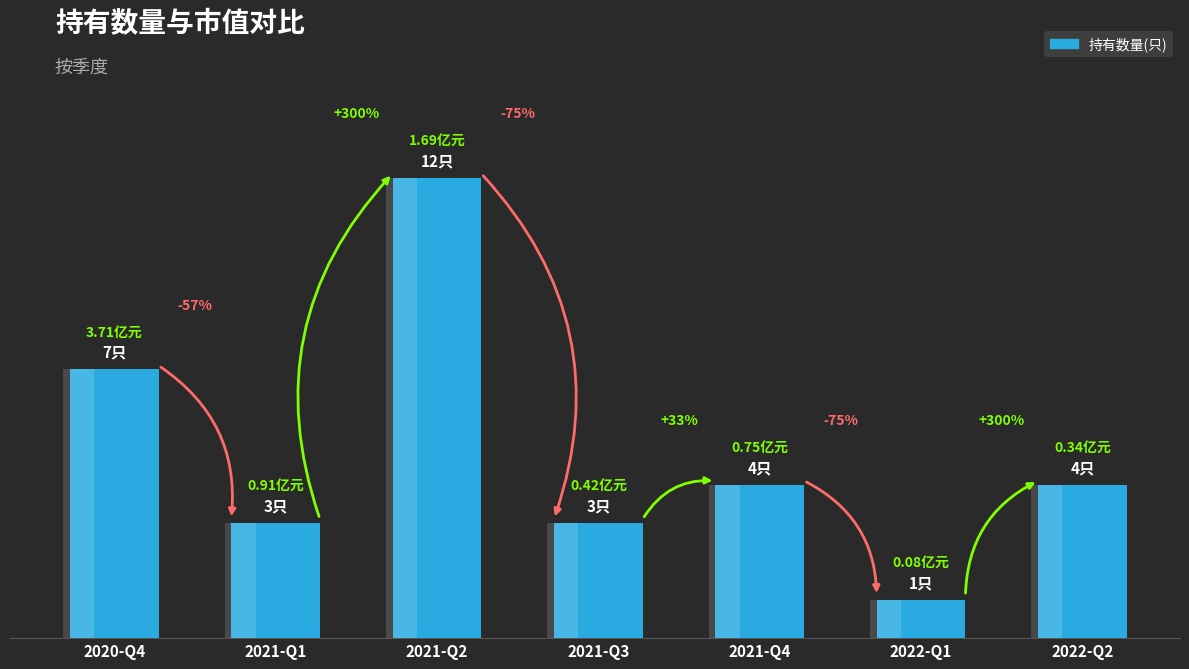

What is the difference between the second highest and second lowest values?

4